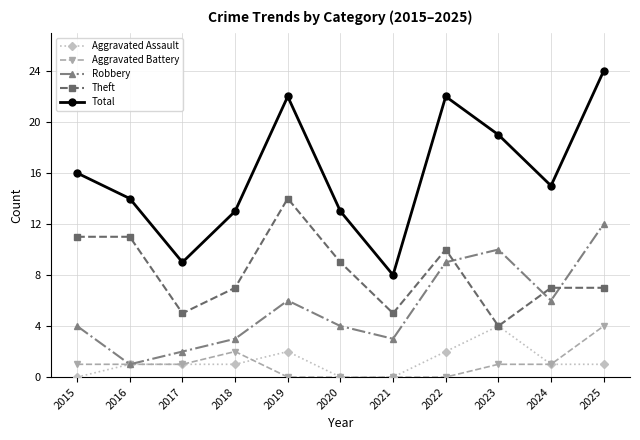

Does the chart have visible grid lines?

Yes